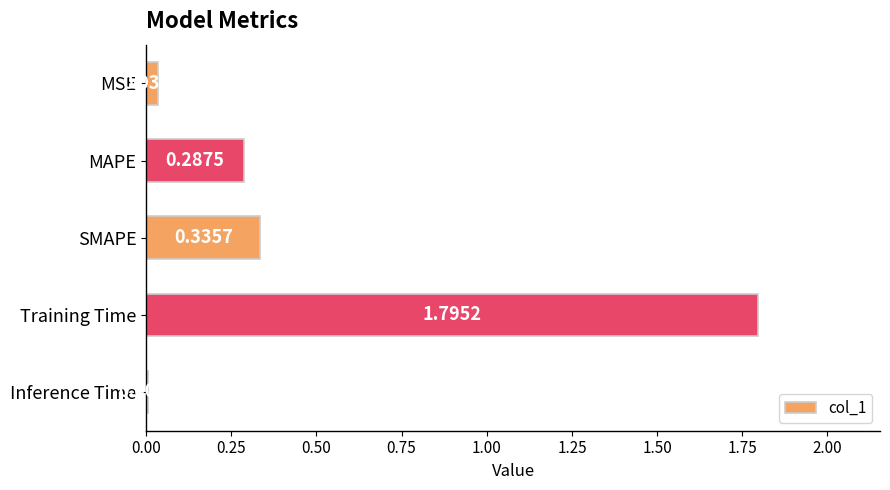

What is the sum of all values?

2.5